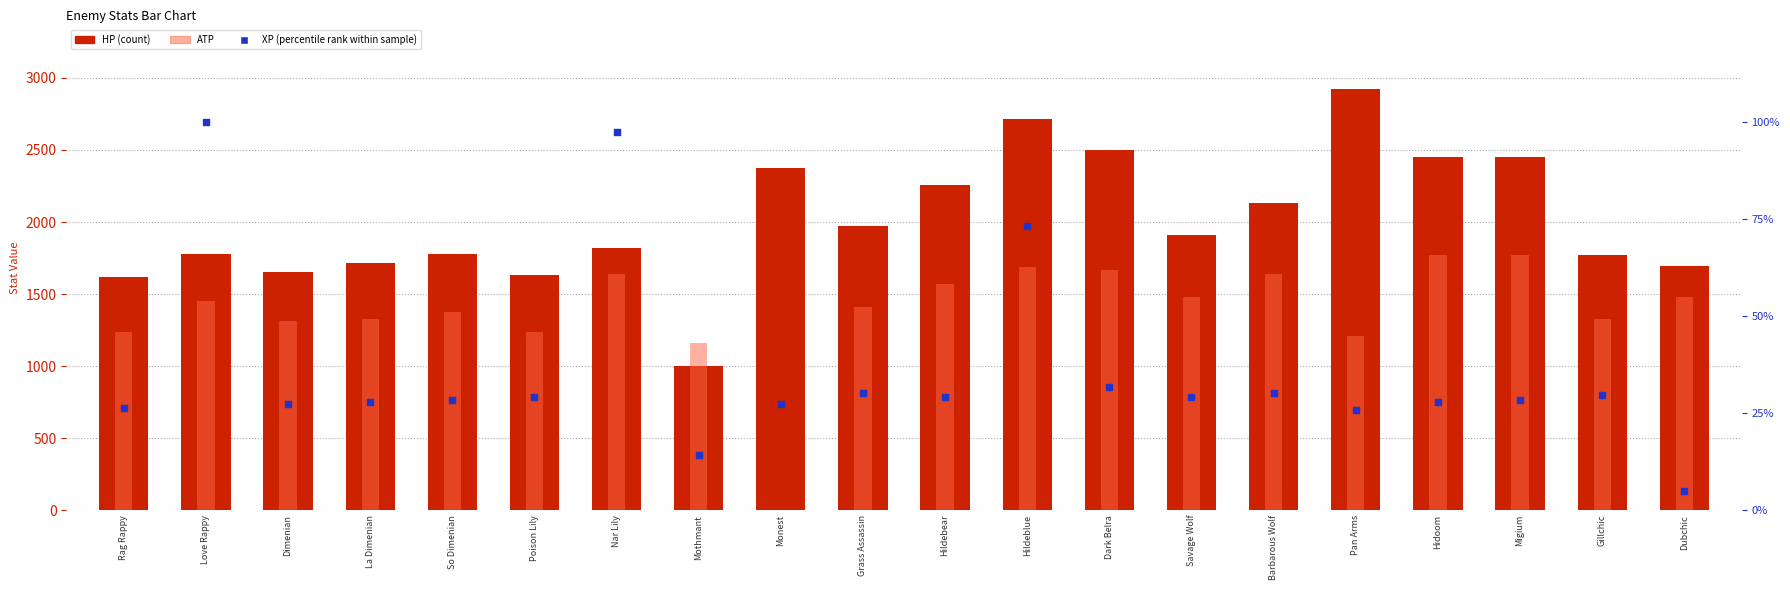

Which series contains the lowest Y value?

ATP